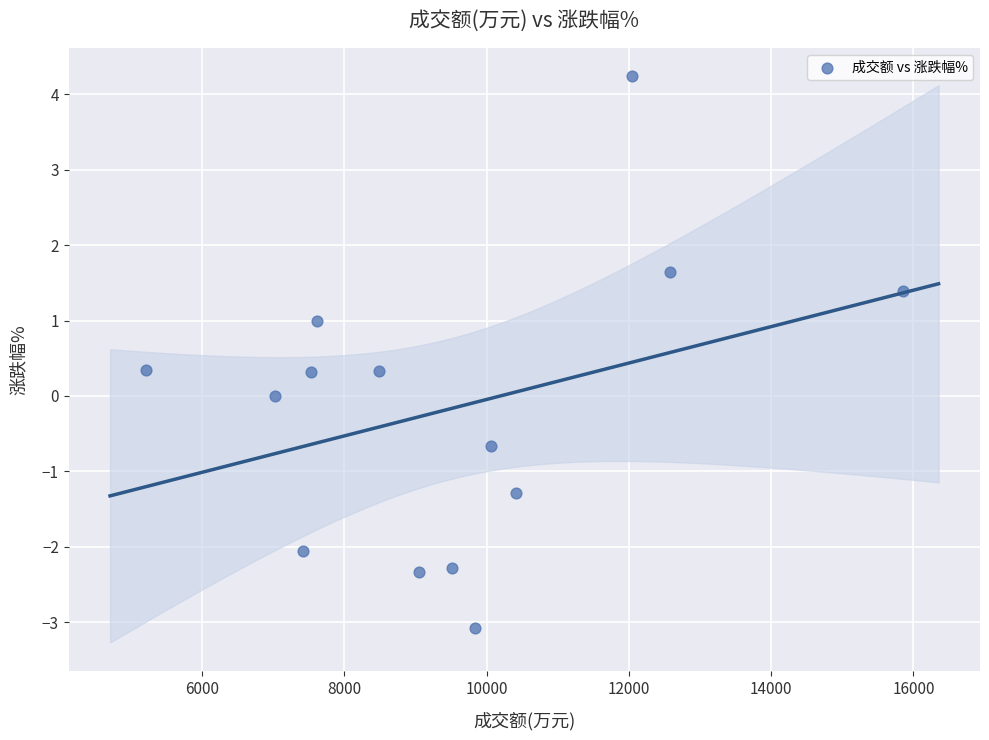

What is the range of X values (max minus min)?

10644.0